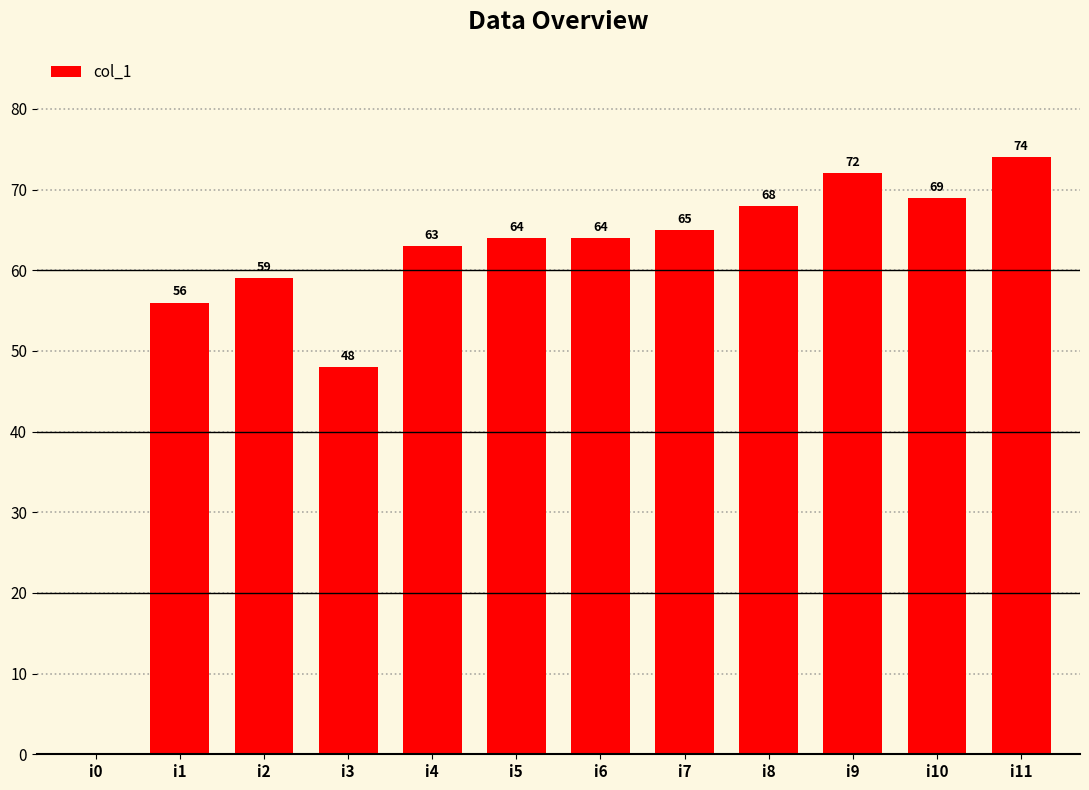

Does the chart contain stacked bars?

No